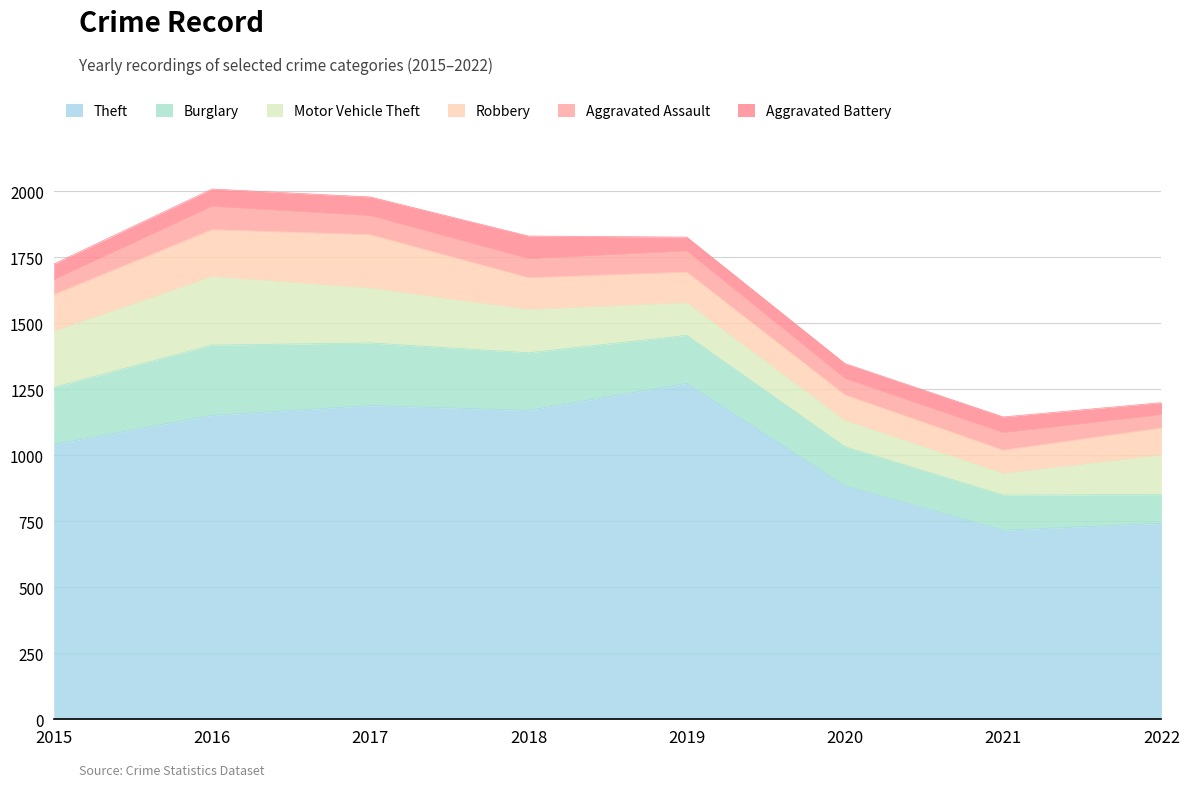

The Aggravated Battery series shows 86 at 2018. True or false?

True